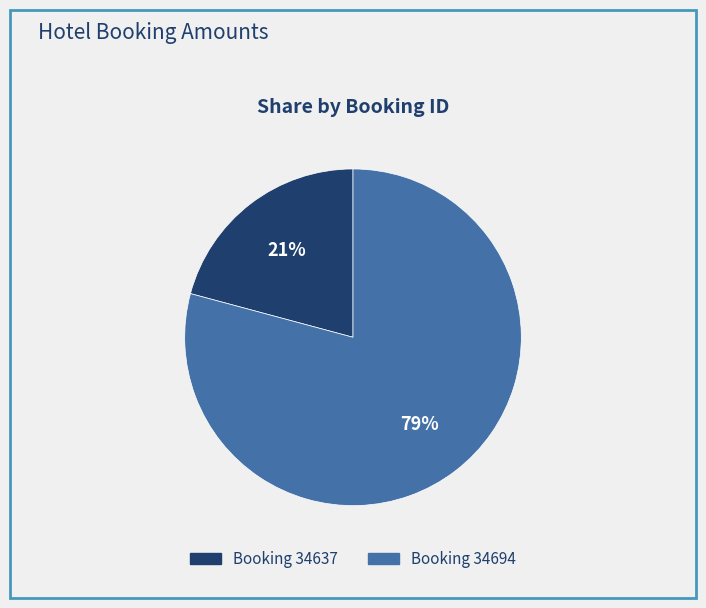

Count the number of slices in the pie.

2